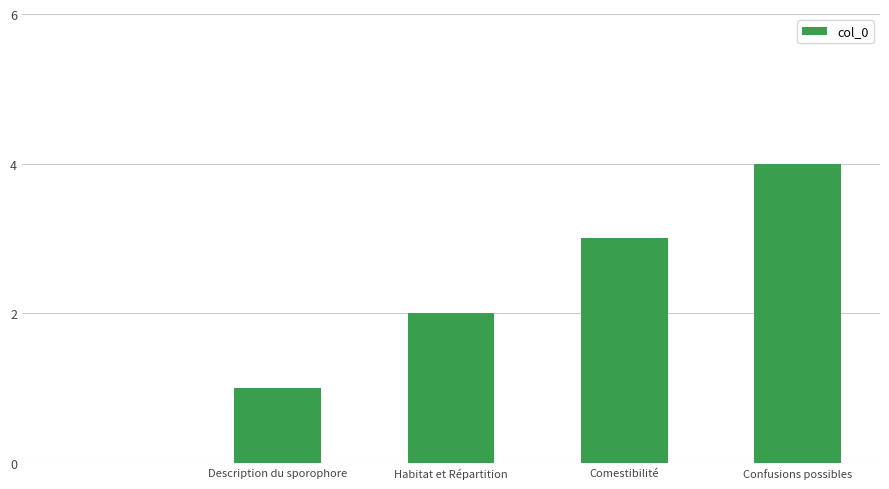

What is the greatest value displayed?

4